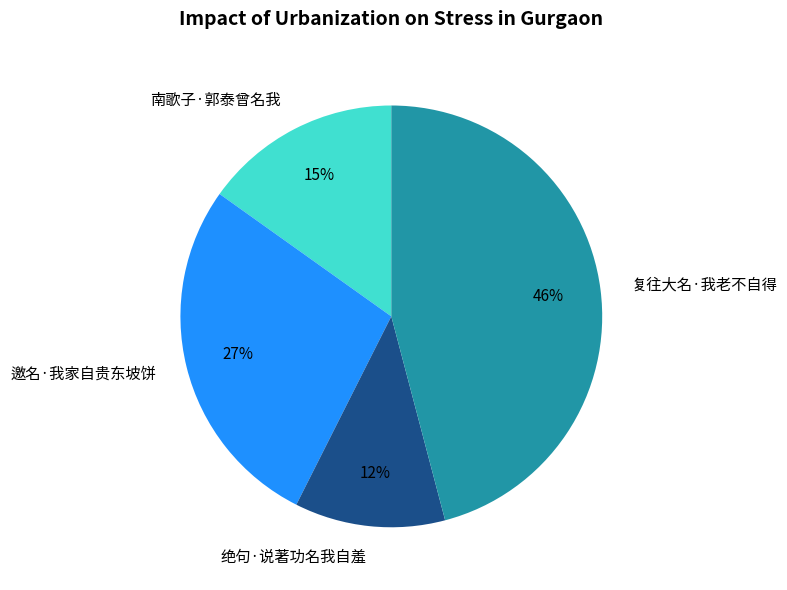

Which has a higher value, 南歌子·郭泰曾名我 or 邀名·我家自贵东坡饼?

邀名·我家自贵东坡饼